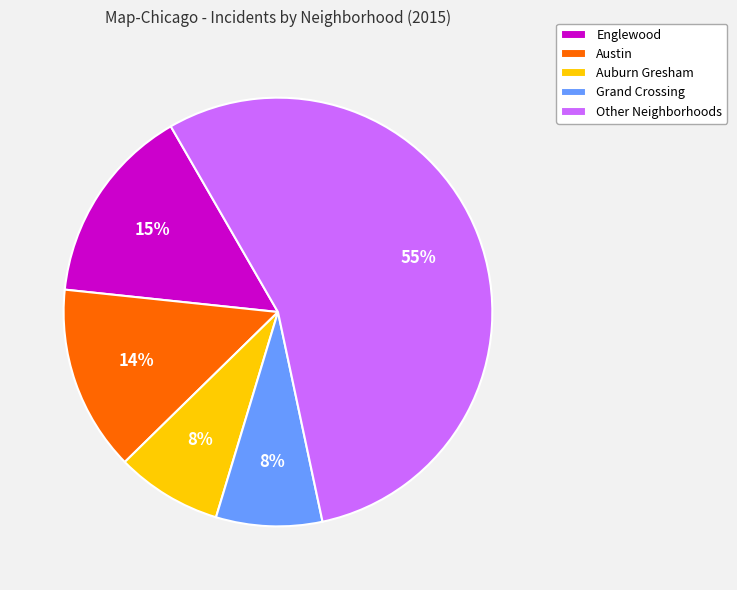

How many slices are in this pie chart?

5